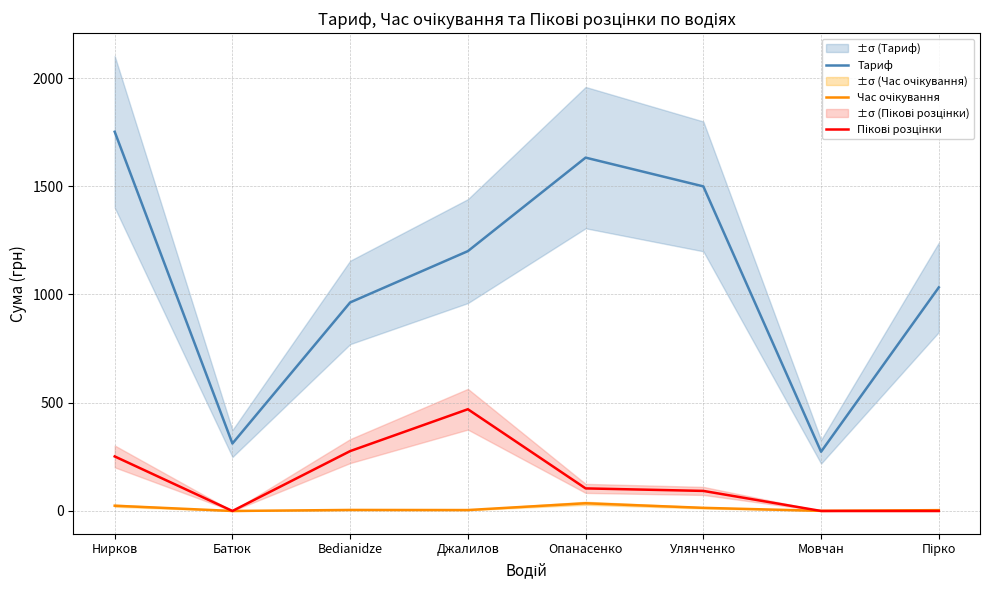

At which label does Тариф reach its minimum?

Мовчан